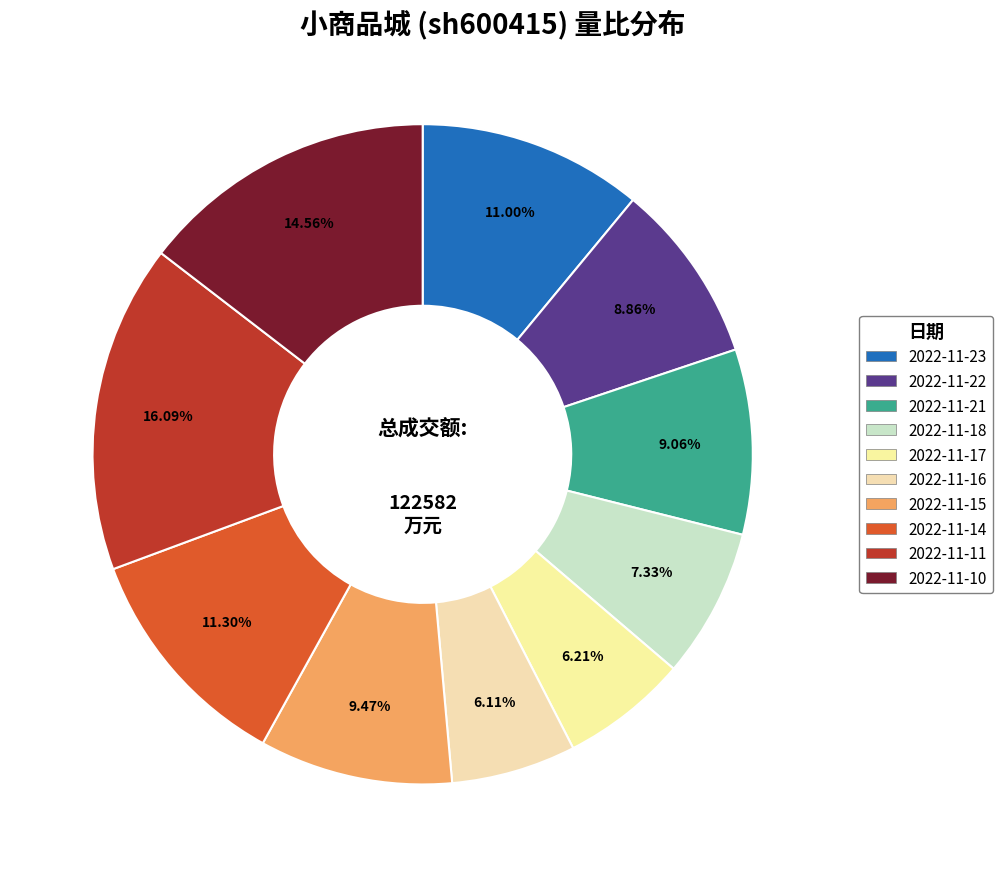

How many segments does this pie chart have?

10